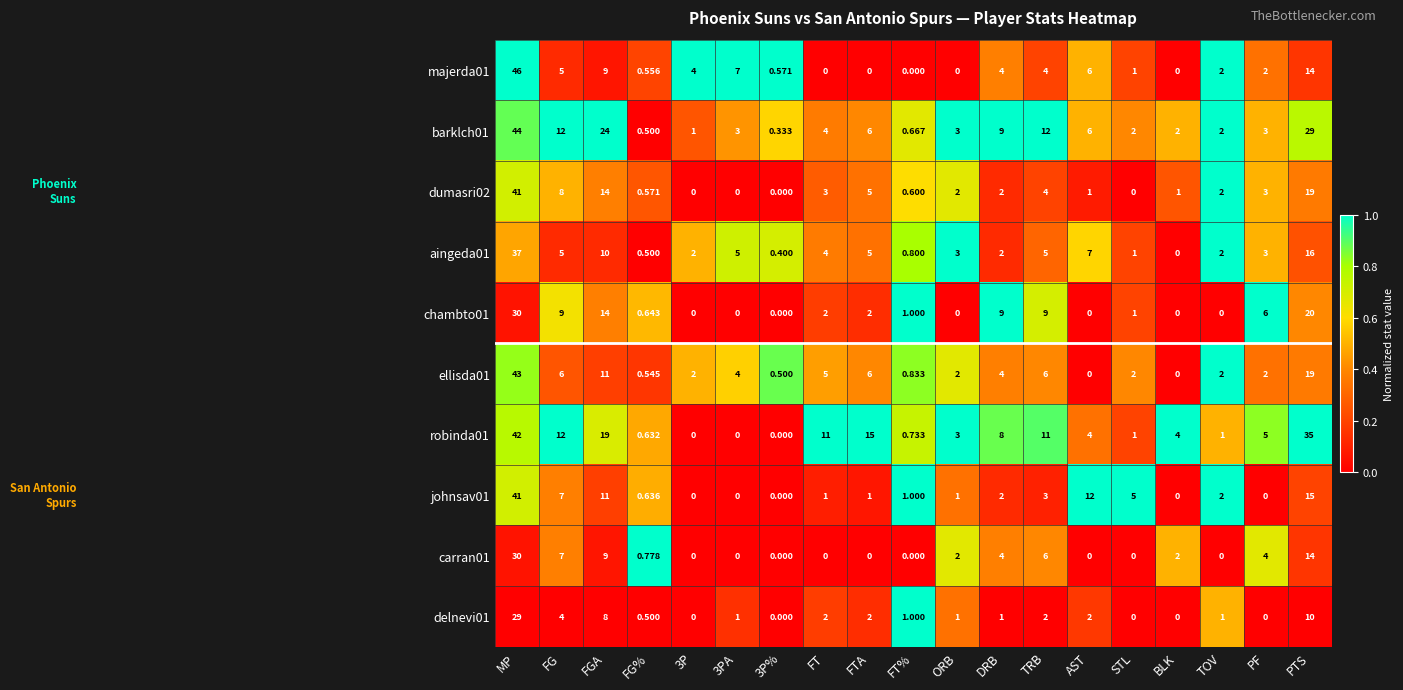

What is the maximum value shown in the chart?

46.0